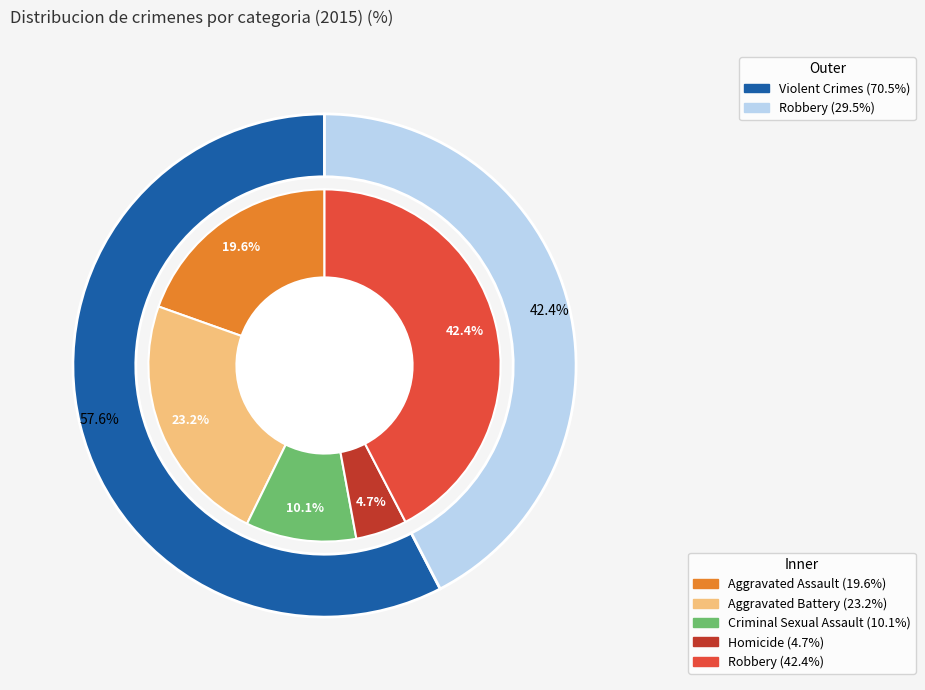

To the nearest percent, what percentage of the pie is Criminal Sexual Assault?

10%